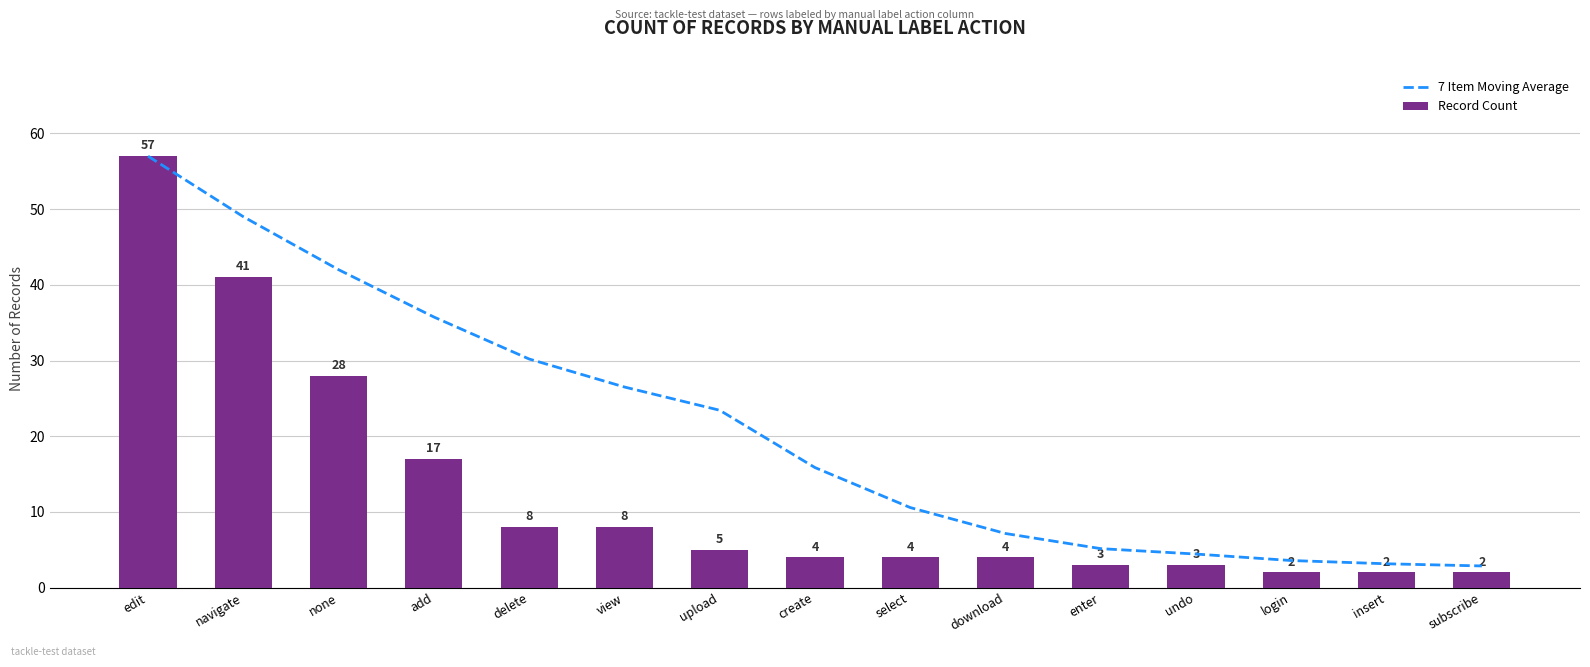

Reading left to right, list all the values displayed in this chart.

7 Item Moving Average: edit=57.0	navigate=49.0	none=42.0	add=35.8	delete=30.2	view=26.5	upload=23.4	create=15.9	select=10.6	download=7.1	enter=5.1	undo=4.4	login=3.6	insert=3.1	subscribe=2.9
Record Count: edit=57.0	navigate=41.0	none=28.0	add=17.0	delete=8.0	view=8.0	upload=5.0	create=4.0	select=4.0	download=4.0	enter=3.0	undo=3.0	login=2.0	insert=2.0	subscribe=2.0